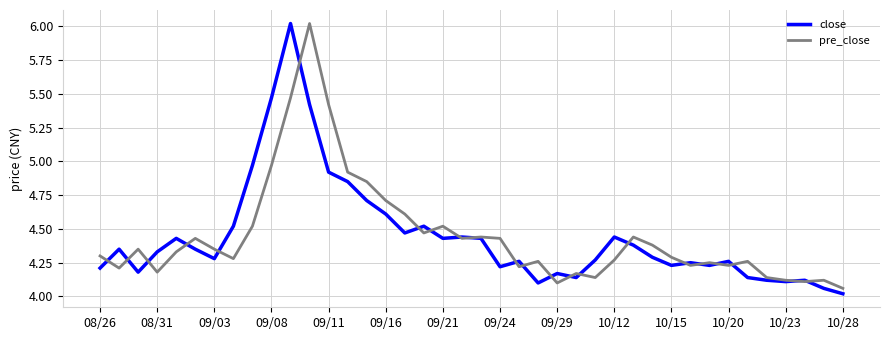

What is the smallest value displayed?

4.0